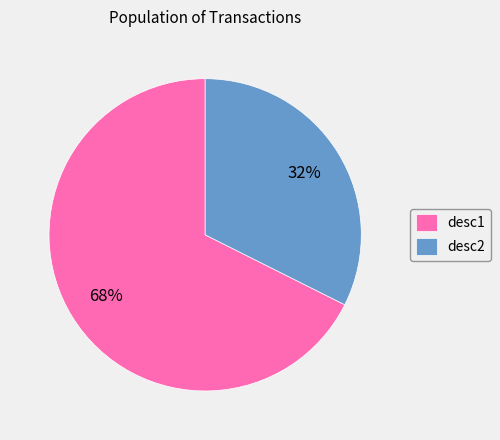

Rank the categories by value from highest to lowest.

desc1, desc2